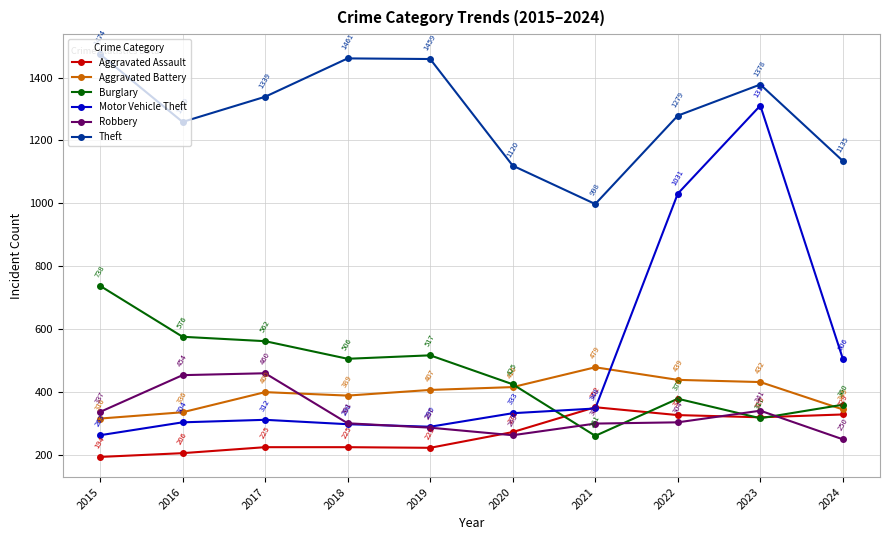

Which series has the largest total across all categories?

Theft